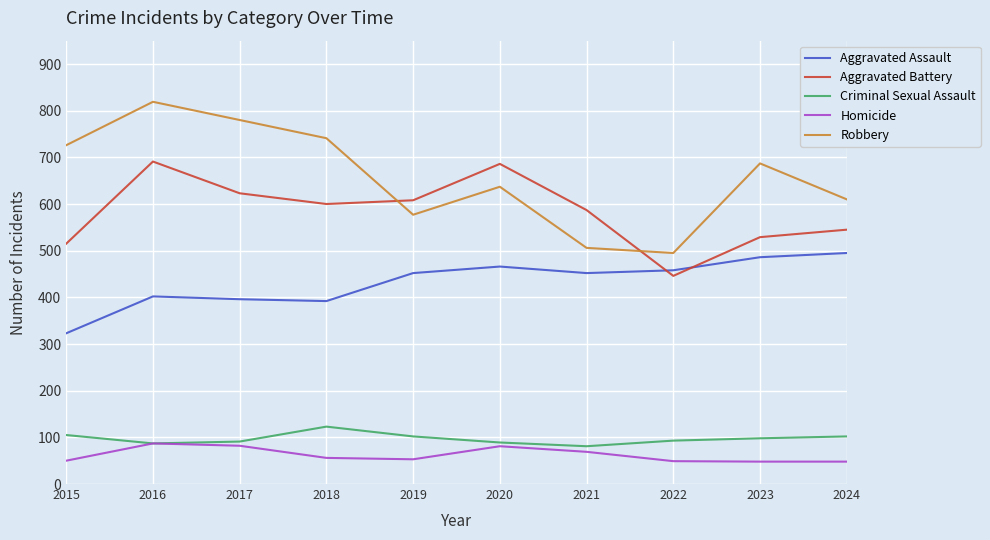

What is the average value of the Homicide series?

62